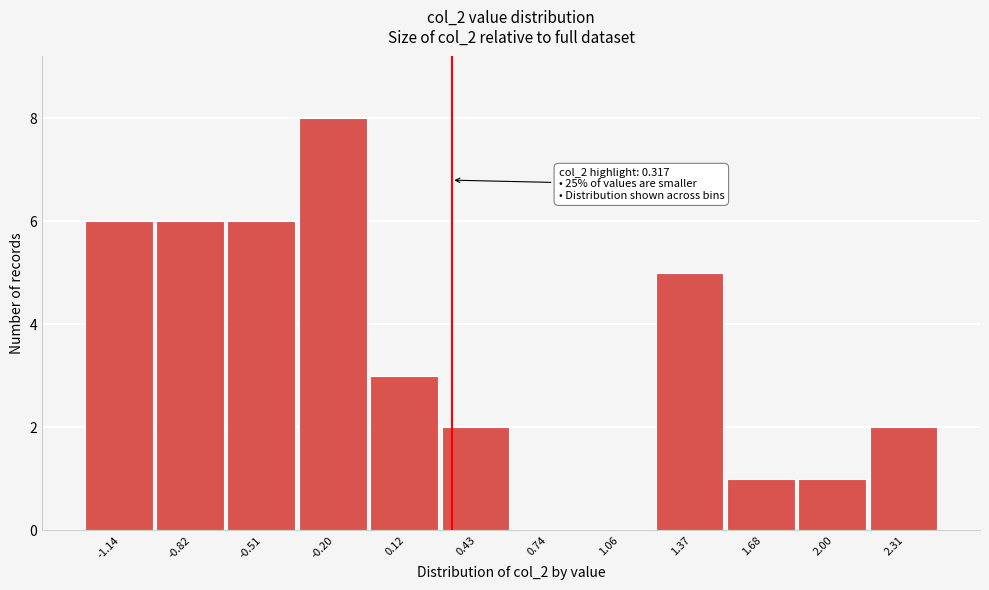

Which range on the x-axis has the tallest bar?

-0.35 to -0.05